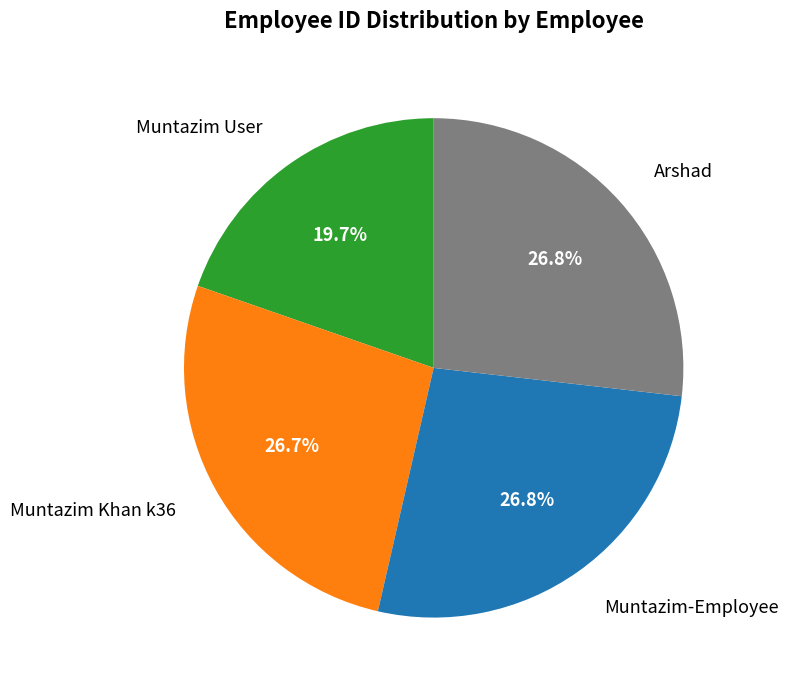

Between Arshad and Muntazim User, which is larger?

Arshad